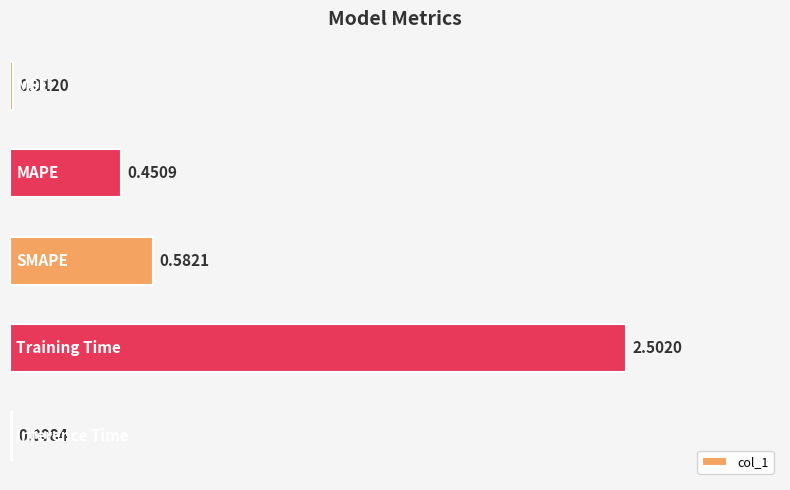

What is the average value?

0.7